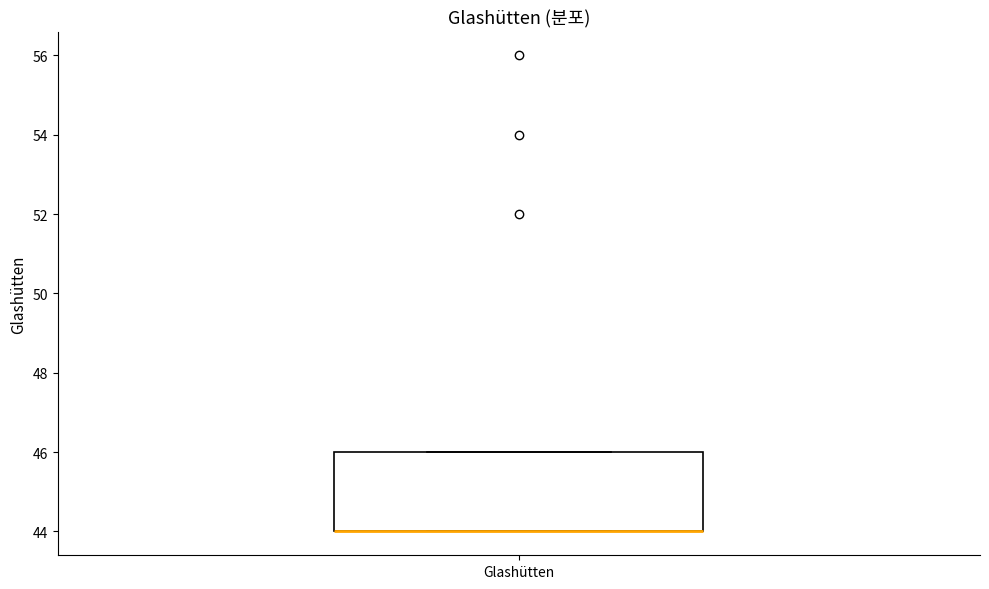

Where is the lower edge of the box for Glashütten on the y-axis? The values are not printed on the chart, so give them approximately, as read against the axis.

44